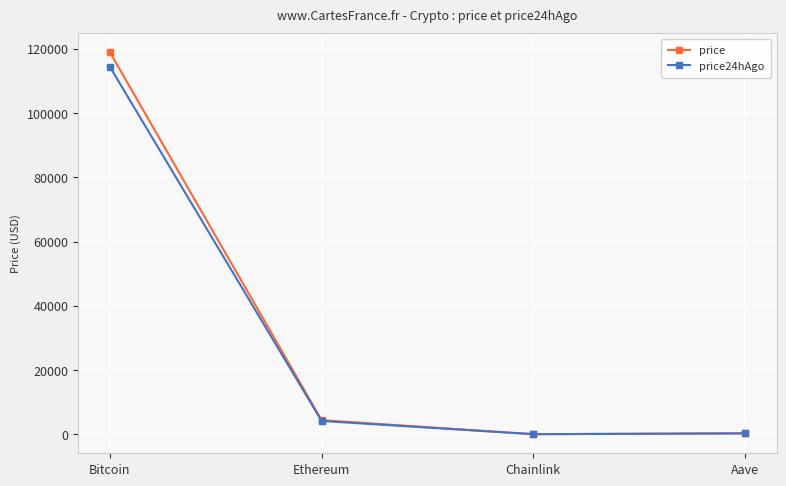

What is the minimum value for price?

22.8